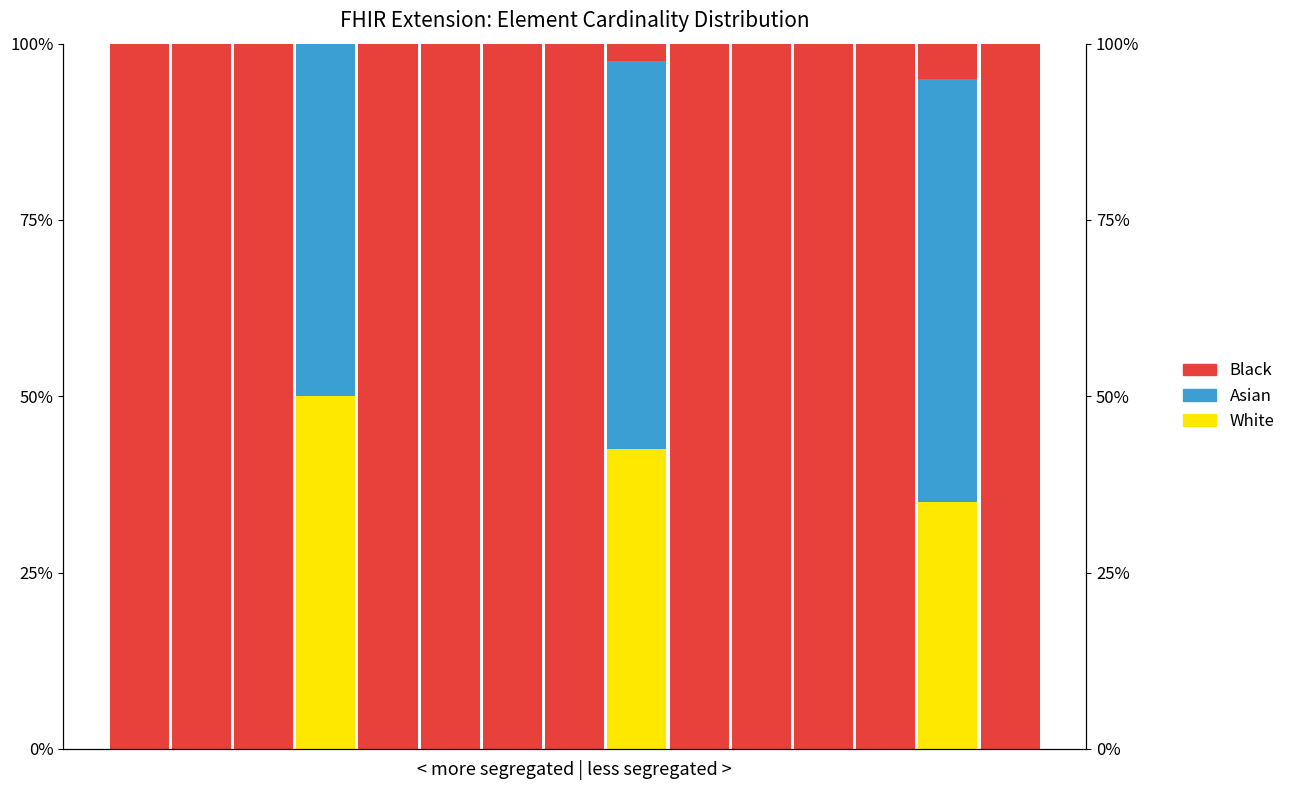

Reading right to left, what are all the values shown in this chart?

White: 14=0.0	13=35.0	12=0.0	11=0.0	10=0.0	9=0.0	8=42.5	7=0.0	6=0.0	5=0.0	4=0.0	3=50.0	2=0.0	1=0.0	0=0.0
Asian: 14=0.0	13=60.0	12=0.0	11=0.0	10=0.0	9=0.0	8=55.0	7=0.0	6=0.0	5=0.0	4=0.0	3=50.0	2=0.0	1=0.0	0=0.0
Black: 14=100.0	13=5.0	12=100.0	11=100.0	10=100.0	9=100.0	8=2.5	7=100.0	6=100.0	5=100.0	4=100.0	3=0.0	2=100.0	1=100.0	0=100.0